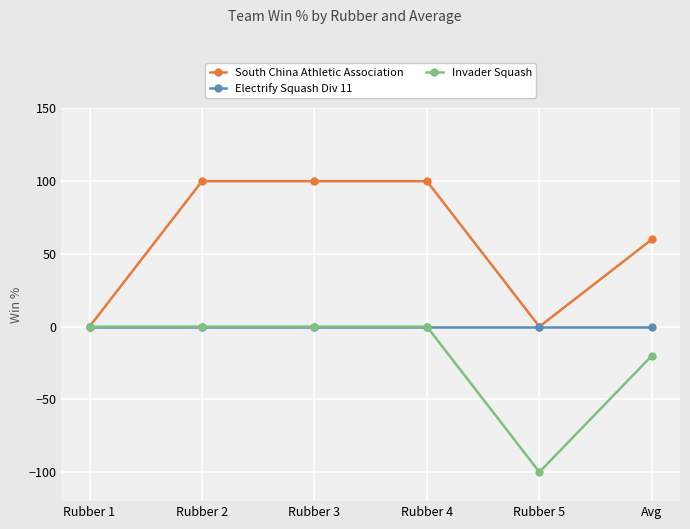

Reading right to left, extract all data points from this chart.

South China Athletic Association: Avg=60	Rubber 5=0	Rubber 4=100	Rubber 3=100	Rubber 2=100	Rubber 1=0
Electrify Squash Div 11: Avg=0	Rubber 5=0	Rubber 4=0	Rubber 3=0	Rubber 2=0	Rubber 1=0
Invader Squash: Avg=-20	Rubber 5=-100	Rubber 4=0	Rubber 3=0	Rubber 2=0	Rubber 1=0